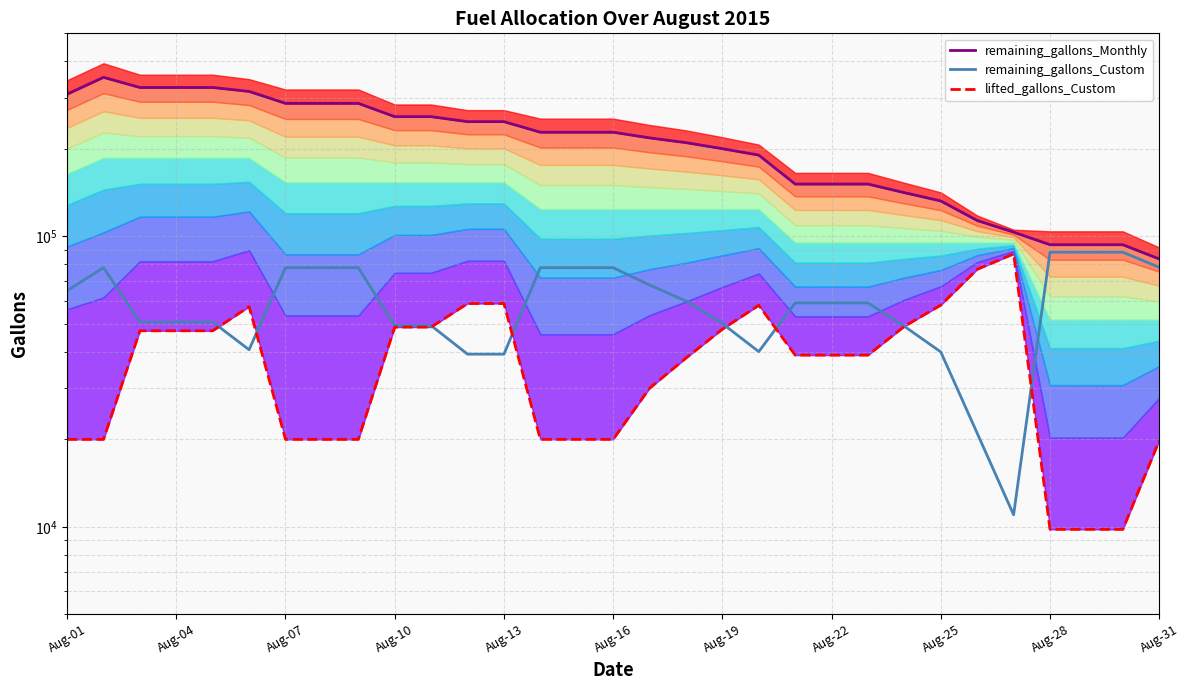

Which series ends up on top after the final intersection of lifted_gallons_Custom and remaining_gallons_Custom?

remaining_gallons_Custom